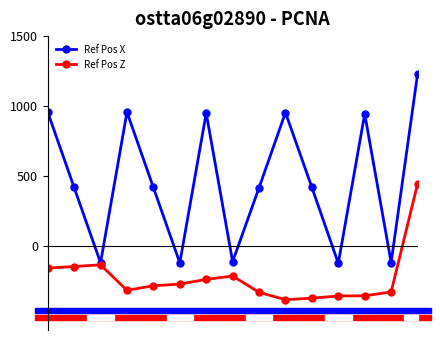

List the series in order of their peak value, lowest first.

Ref Pos Z, Ref Pos X